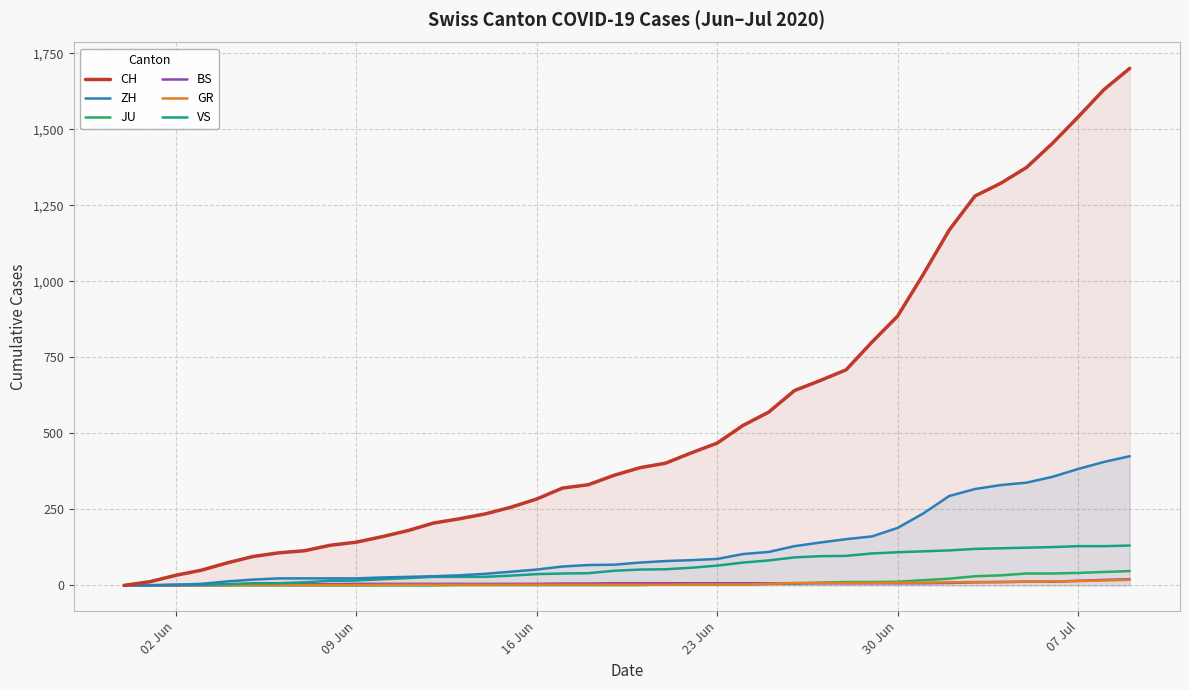

List the series in order of their peak value, highest first.

CH, ZH, VS, JU, BS, GR